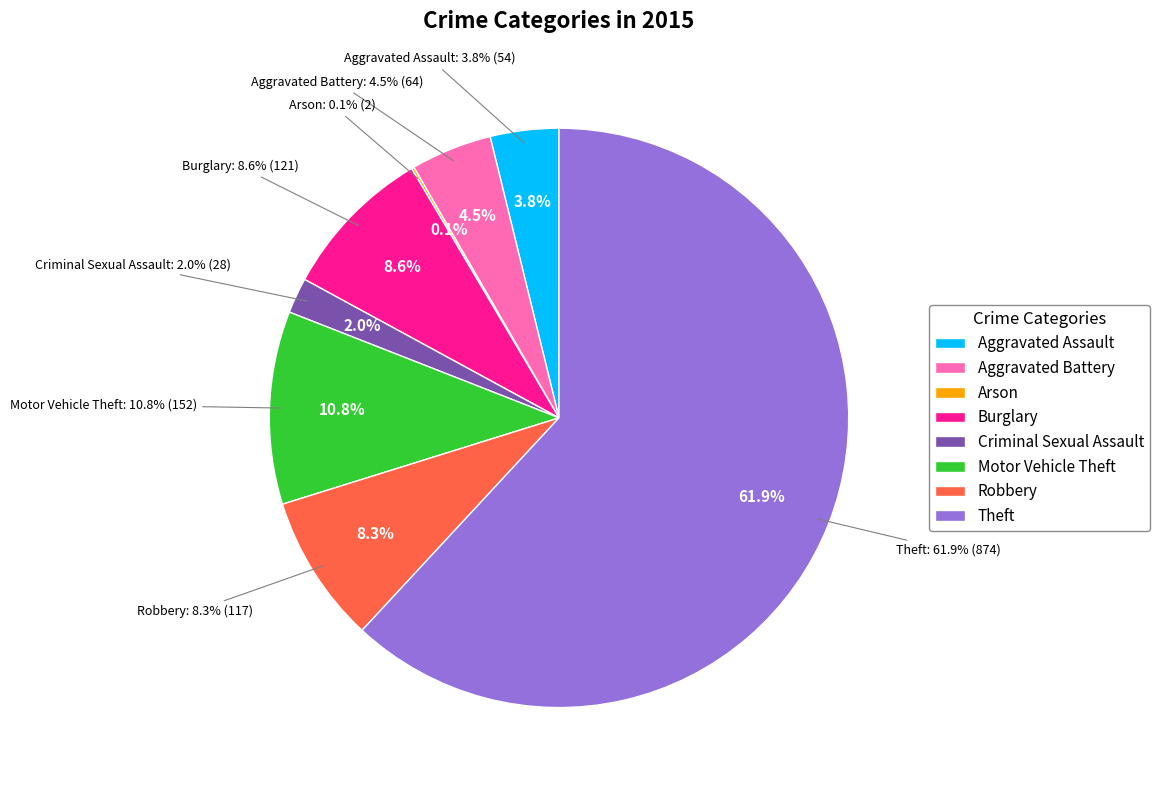

True or false: Arson accounts for 13% of the total.

False